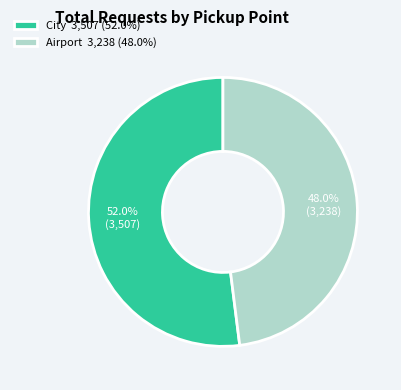

Rank the categories by value from lowest to highest.

Airport, City